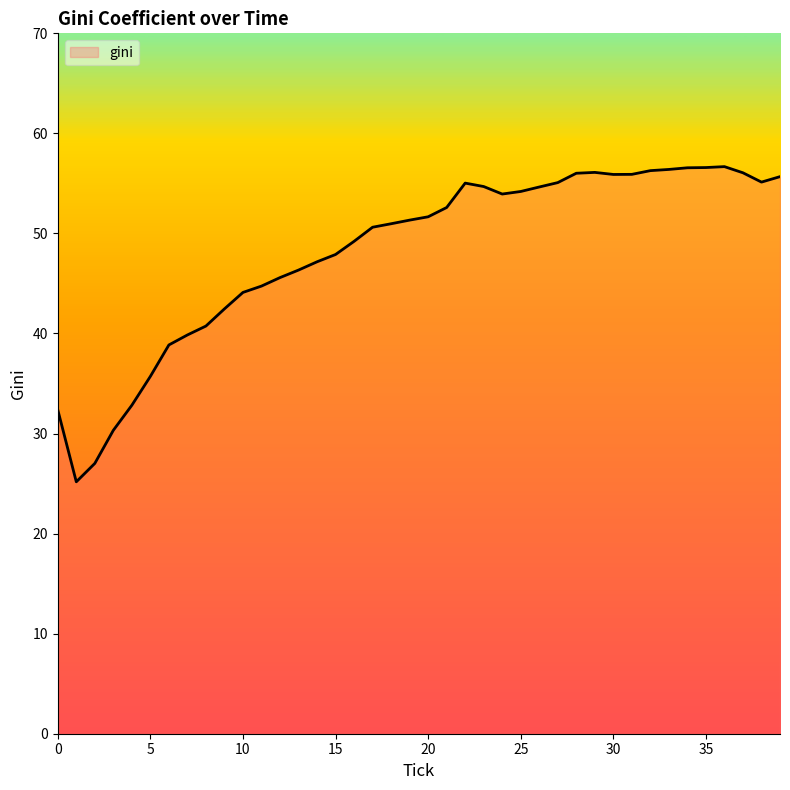

What is the difference between the maximum and minimum values?

31.5